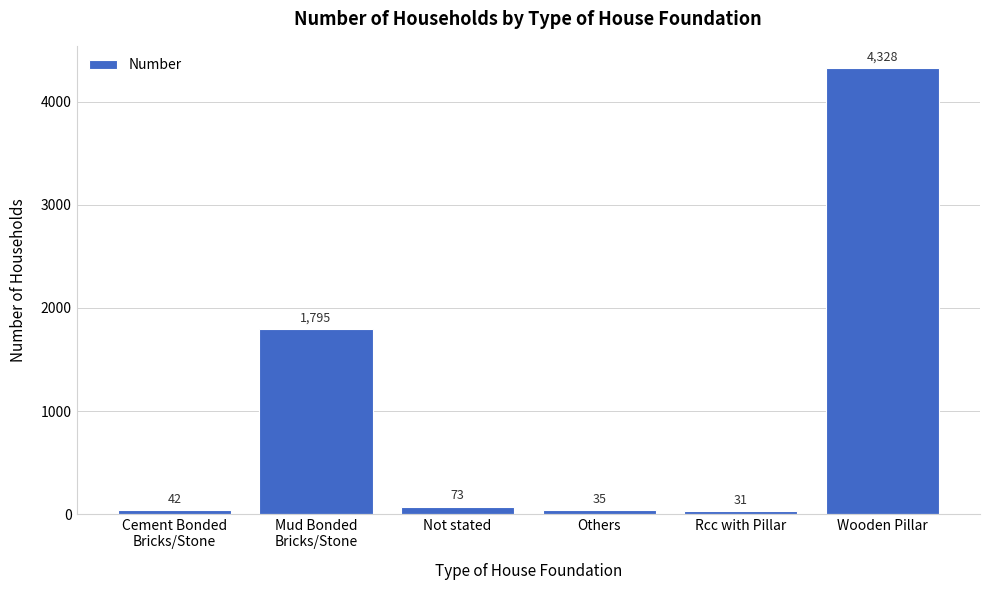

What is the greatest value displayed?

4328